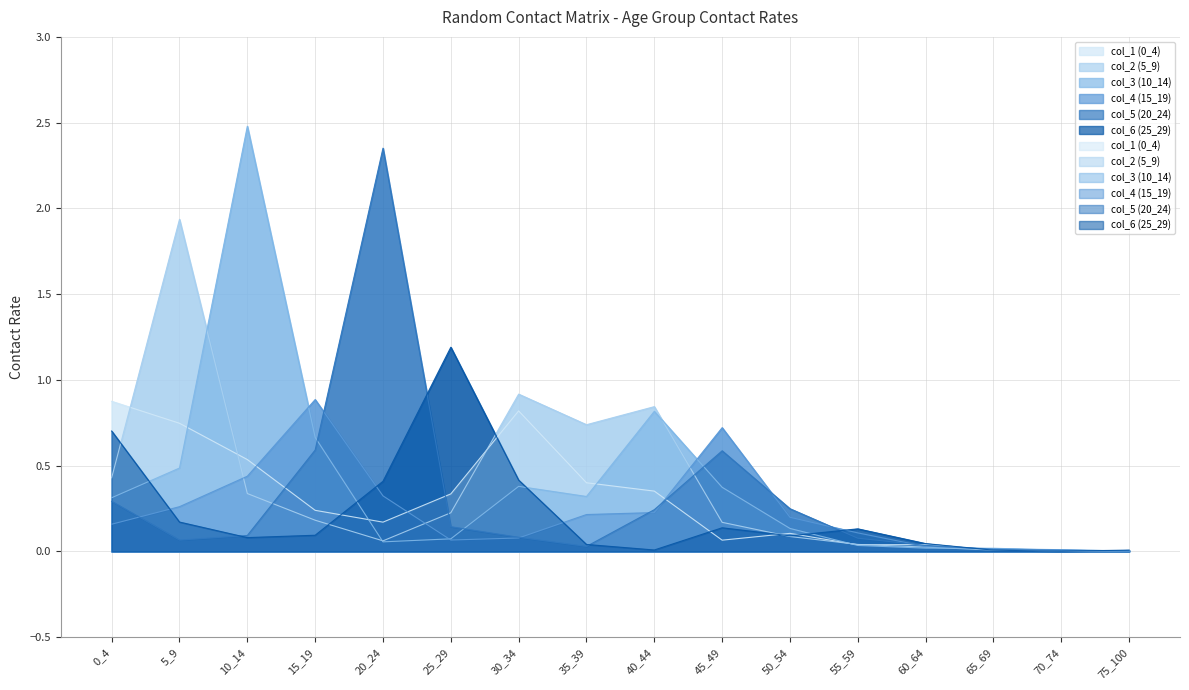

Reading left to right, what are all the values shown in this chart?

col_1 (0_4): 0.9	0.7	0.5	0.2	0.2	0.3	0.8	0.4	0.4	0.1	0.1	0.0	0.0	0.0	0.0	0.0
col_2 (5_9): 0.4	1.9	0.3	0.2	0.1	0.2	0.9	0.7	0.8	0.2	0.1	0.0	0.0	0.0	0.0	0.0
col_3 (10_14): 0.3	0.5	2.5	0.7	0.1	0.1	0.4	0.3	0.8	0.4	0.1	0.0	0.0	0.0	0.0	0.0
col_4 (15_19): 0.2	0.3	0.4	0.9	0.3	0.1	0.1	0.2	0.2	0.7	0.2	0.1	0.0	0.0	0.0	0.0
col_5 (20_24): 0.3	0.1	0.1	0.6	2.4	0.1	0.1	0.0	0.2	0.6	0.2	0.1	0.0	0.0	0.0	0.0
col_6 (25_29): 0.7	0.2	0.1	0.1	0.4	1.2	0.4	0.0	0.0	0.1	0.1	0.1	0.0	0.0	0.0	0.0